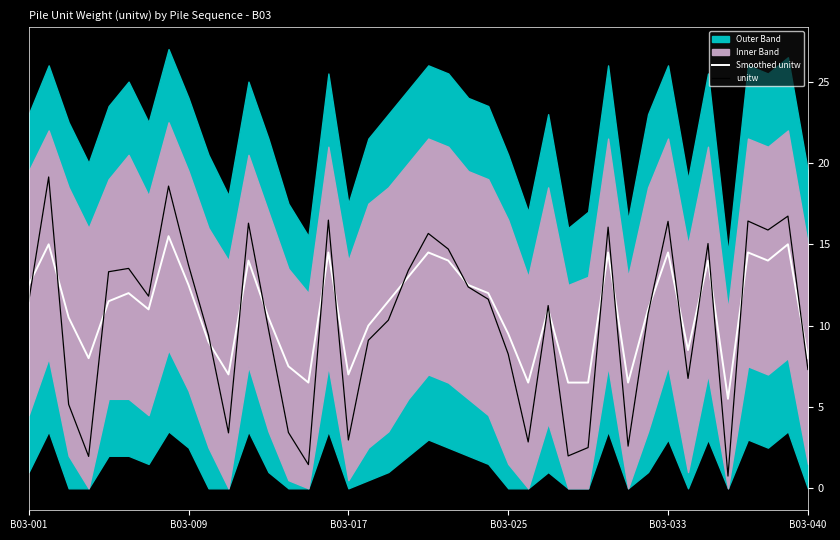

Which series changed the most between B03-001 and 34?

unitw